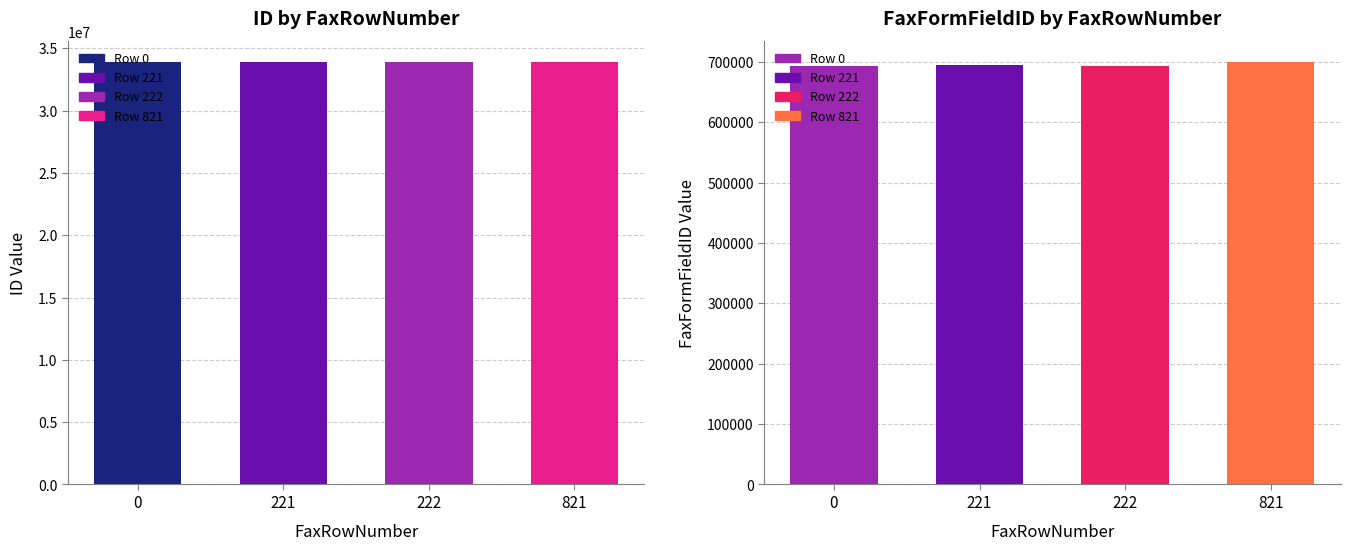

Is the value of ID at 821 greater than the value of FaxFormFieldID at 0?

Yes